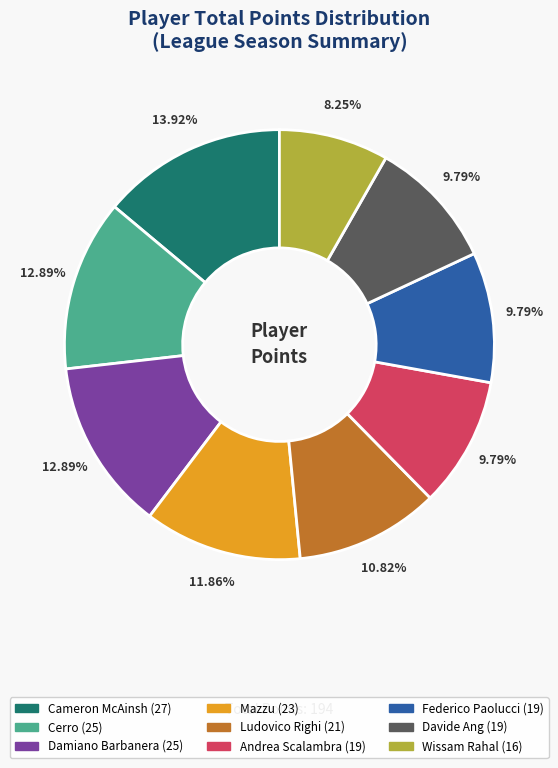

Is it true that Cameron McAinsh is 1% of the pie?

False